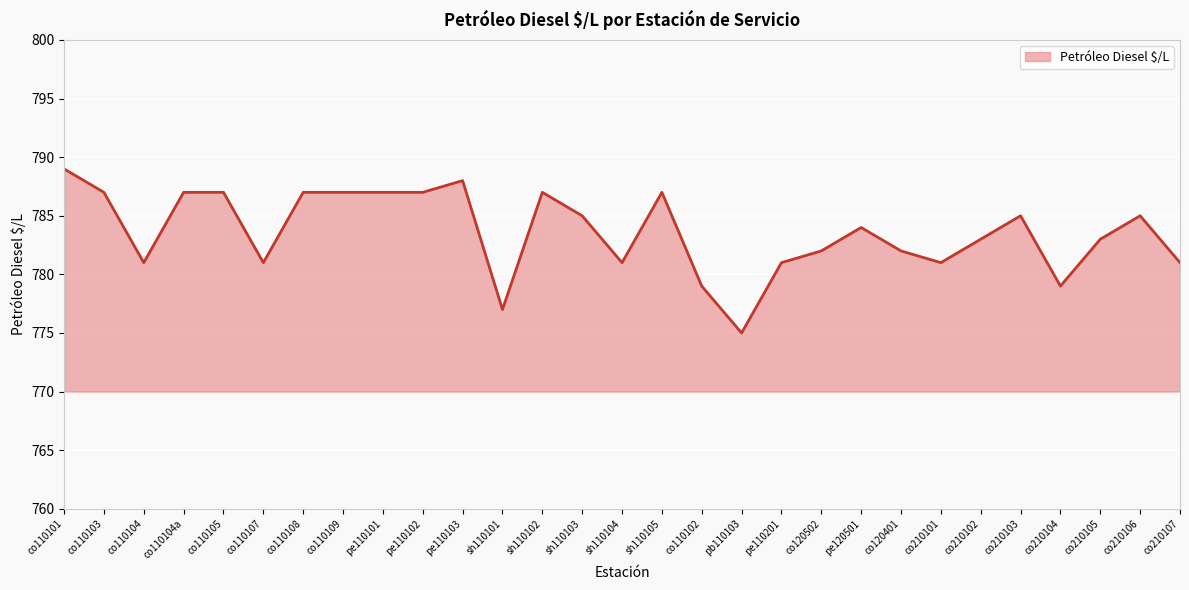

Reading right to left, extract all data points from this chart.

781	785	783	779	785	783	781	782	784	782	781	775	779	787	781	785	787	777	788	787	787	787	787	781	787	787	781	787	789